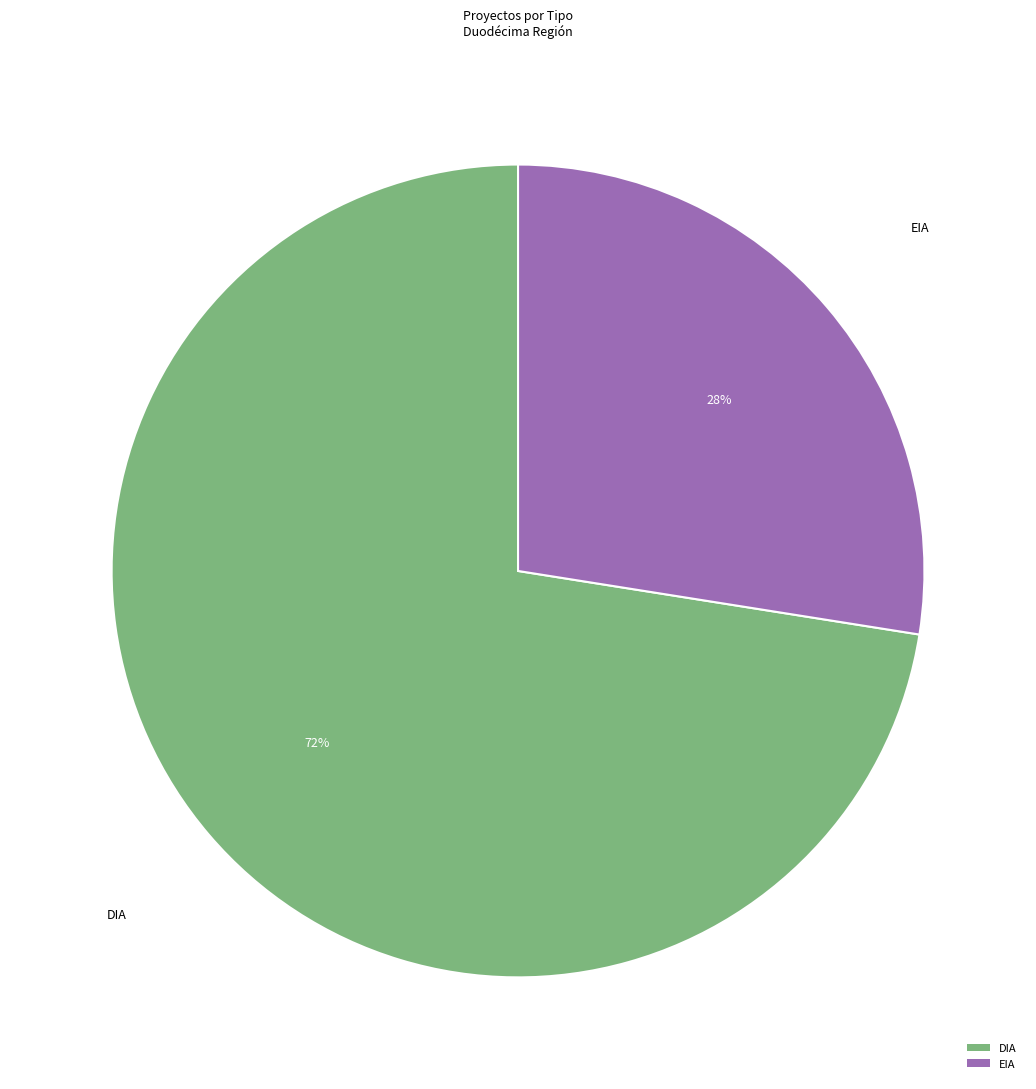

Which has a higher value, EIA or DIA?

DIA